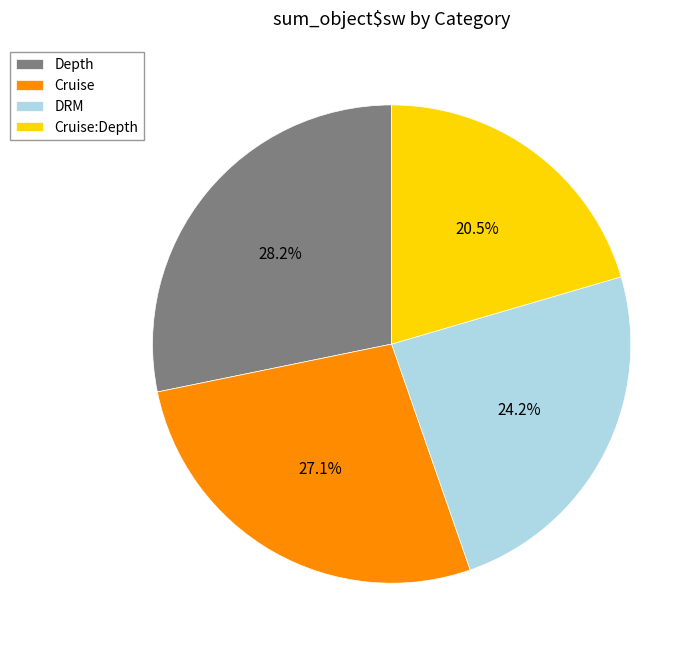

What percentage is the DRM slice, to the nearest percent?

24%